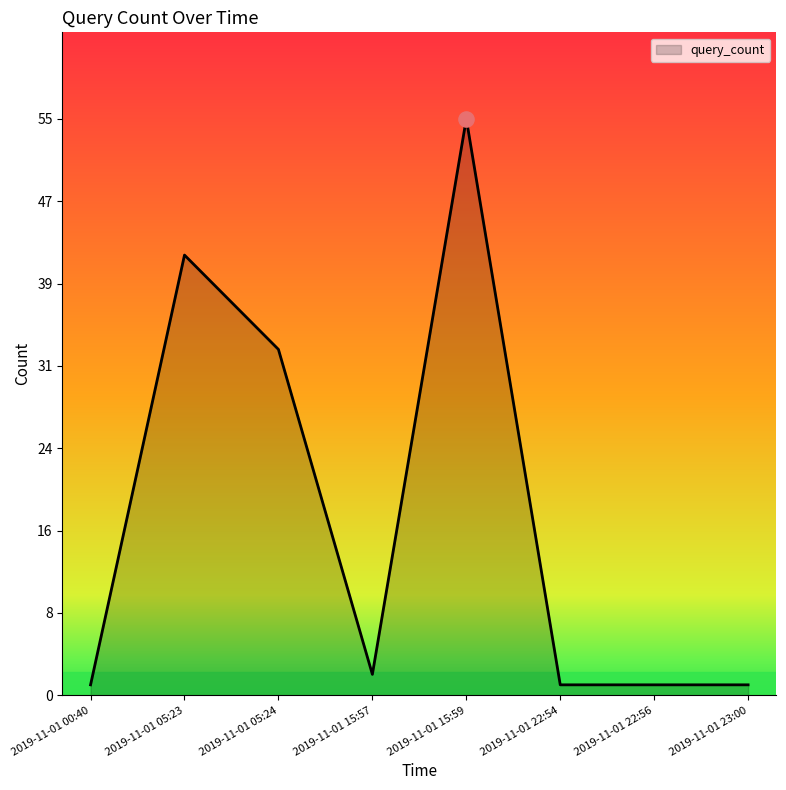

Between 2019-11-01 05:23 and 2019-11-01 05:24, which is larger?

2019-11-01 05:23